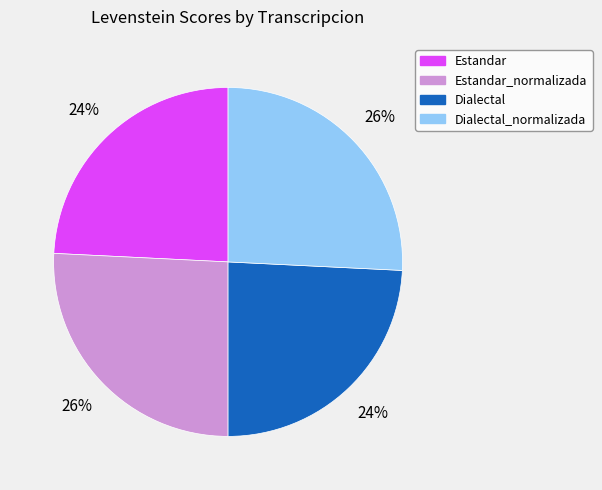

Count the number of slices in the pie.

4